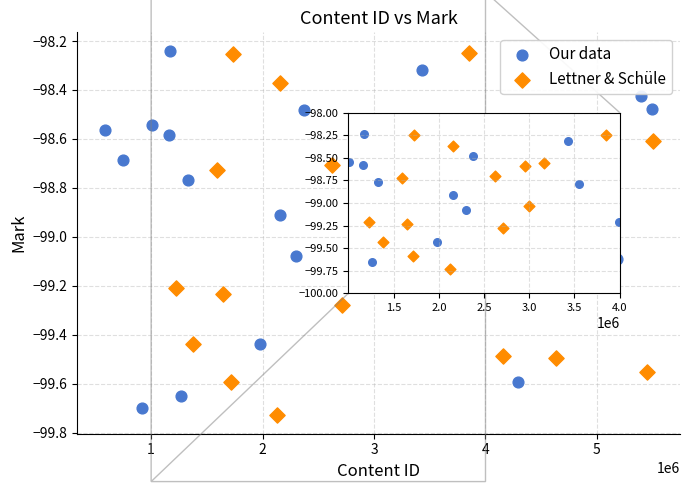

Which series reaches the minimum Y coordinate?

Lettner & Schüle